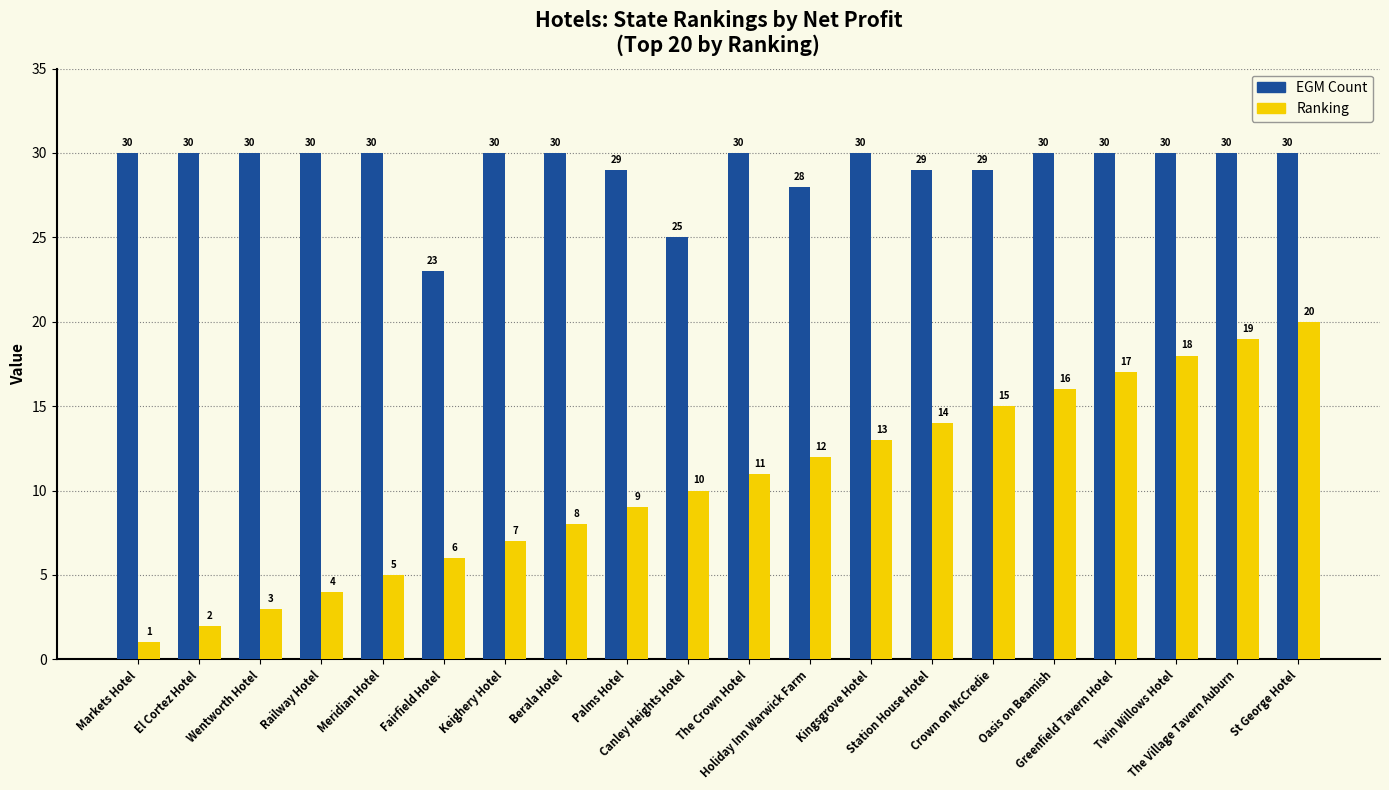

Is the value of EGM Count at St George Hotel greater than the value of Ranking at Holiday Inn Warwick Farm?

Yes